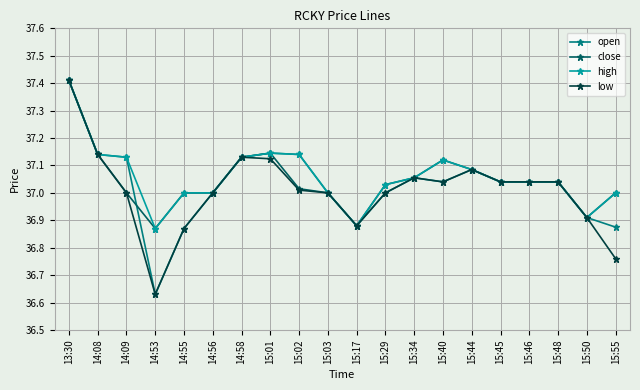

At which category does open reach its first local valley?

14:53